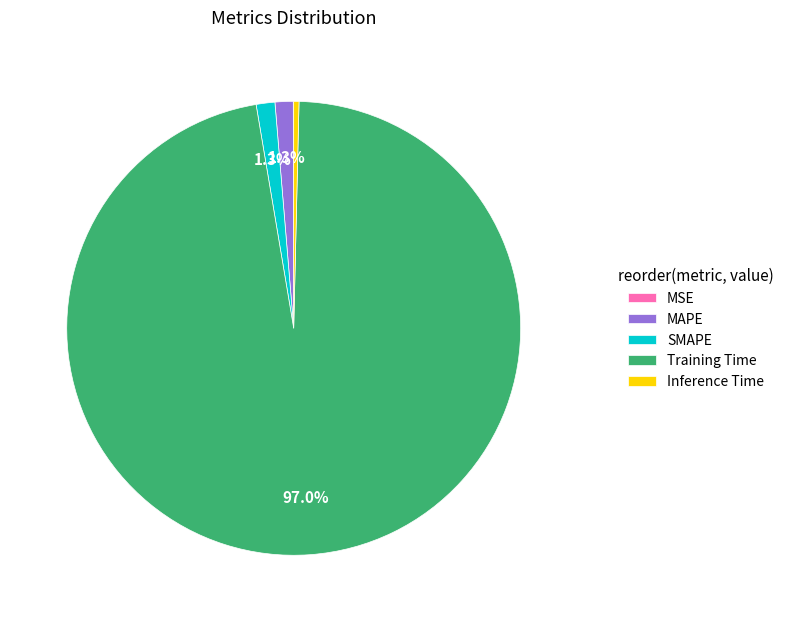

Is there any slice that represents more than half of the pie?

Yes